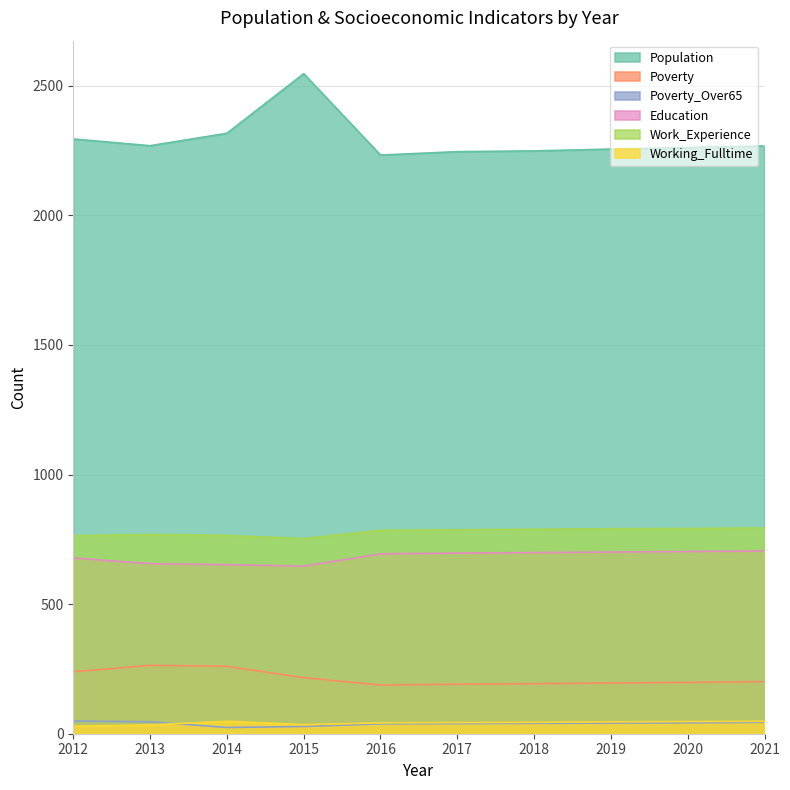

How many lines are shown in the chart?

6